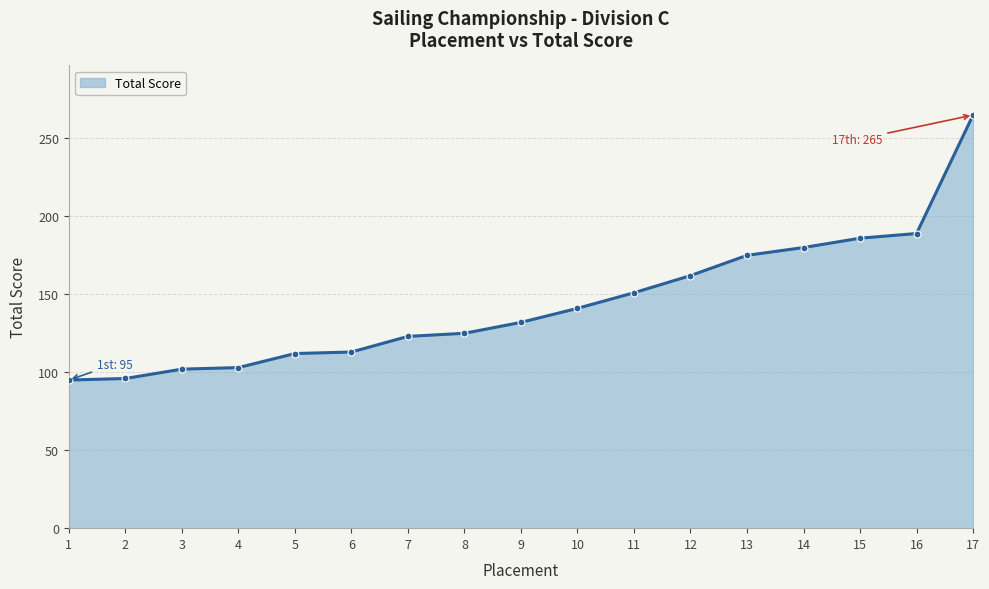

Does the chart have visible grid lines?

Yes